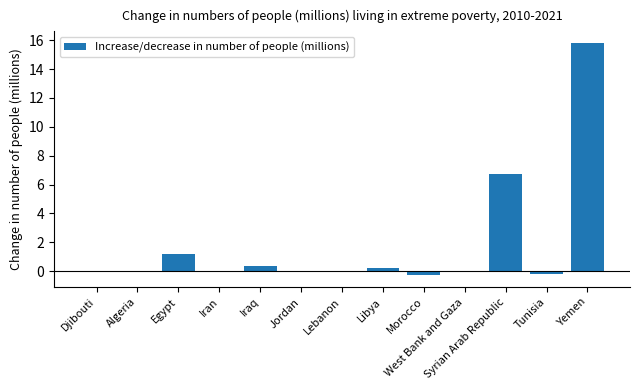

What is the greatest value displayed?

15.8